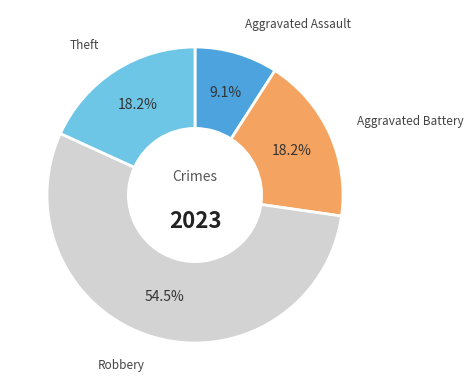

How many segments does this pie chart have?

4